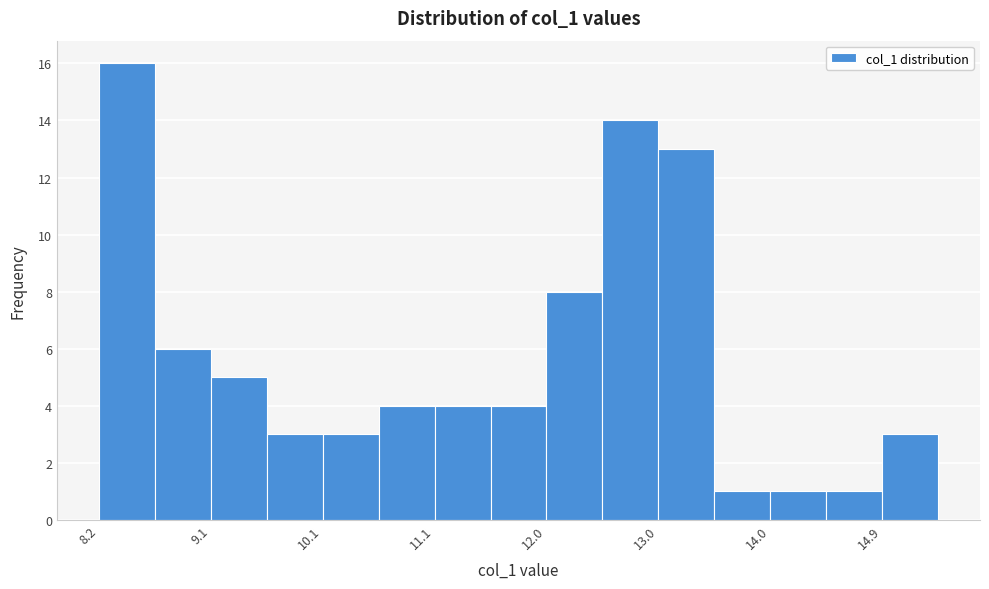

Reading left to right, transcribe this chart: for each bar, give the range it covers on the x-axis and its height. Neither the bar edges nor the heights are printed on the chart, so give them approximately, as read against the axes.

8.2 to 8.6: 16
8.6 to 9.1: 6
9.1 to 9.6: 5
9.6 to 10.1: 3
10.1 to 10.6: 3
10.6 to 11.1: 4
11.1 to 11.5: 4
11.5 to 12.0: 4
12.0 to 12.5: 8
12.5 to 13.0: 14
13.0 to 13.5: 13
13.5 to 14.0: 1
14.0 to 14.4: 1
14.4 to 14.9: 1
14.9 to 15.4: 3